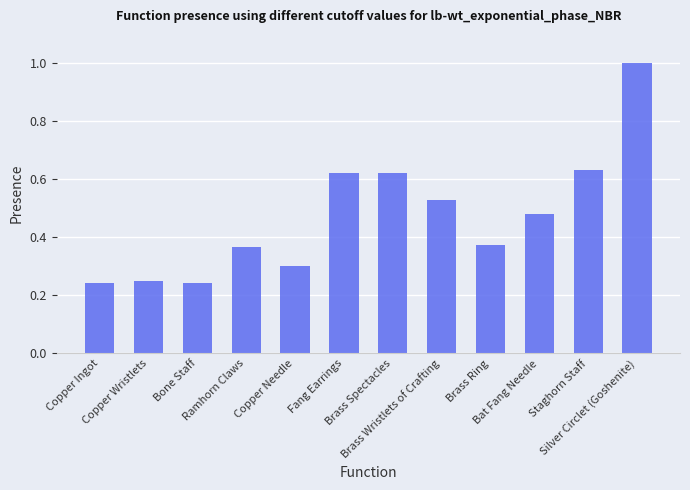

What is the change in value from Copper Wristlets to Silver Circlet (Goshenite)?

+0.7